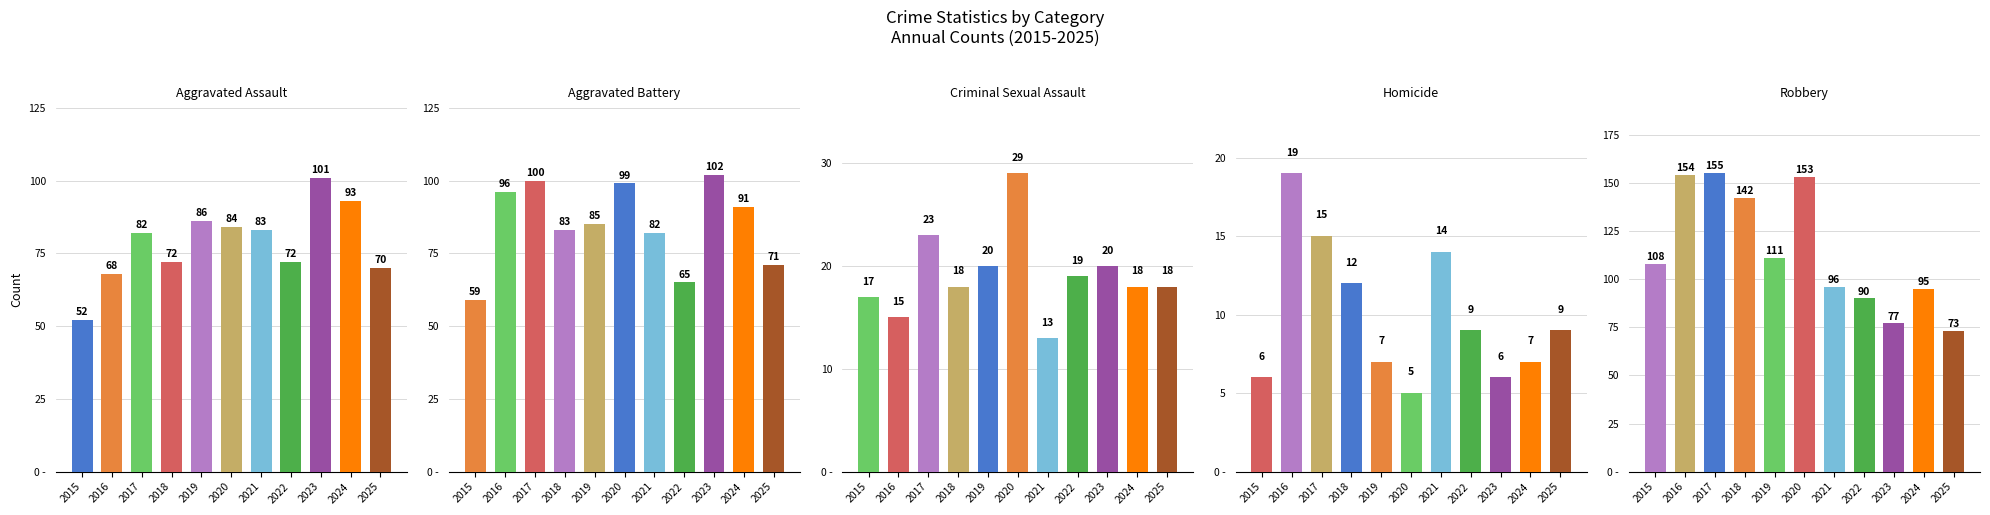

The Aggravated Battery series shows 91 at 2024. True or false?

True